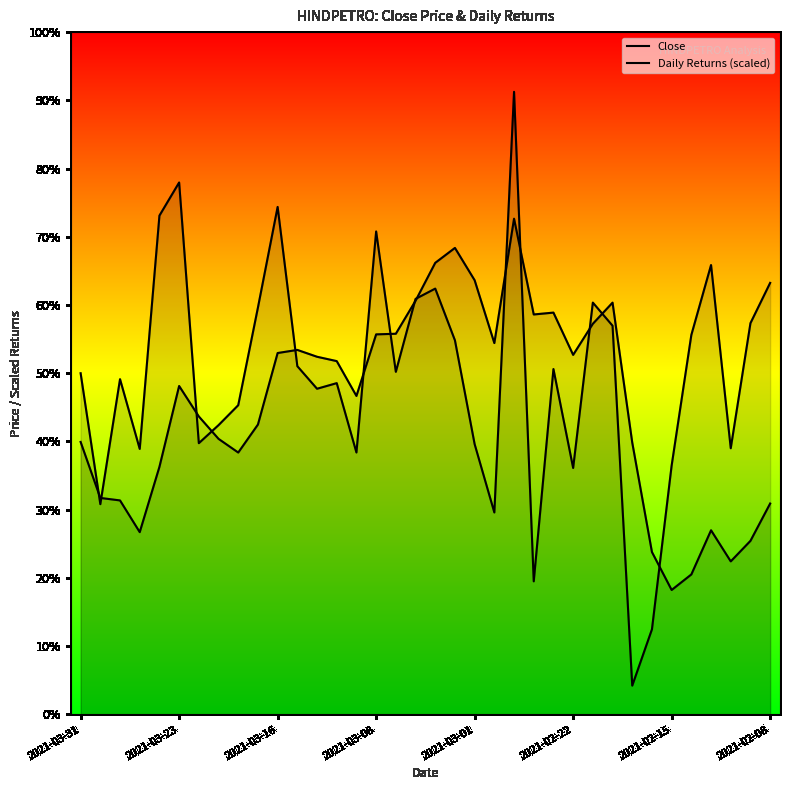

Which series has the largest total across all categories?

Daily Returns (scaled)